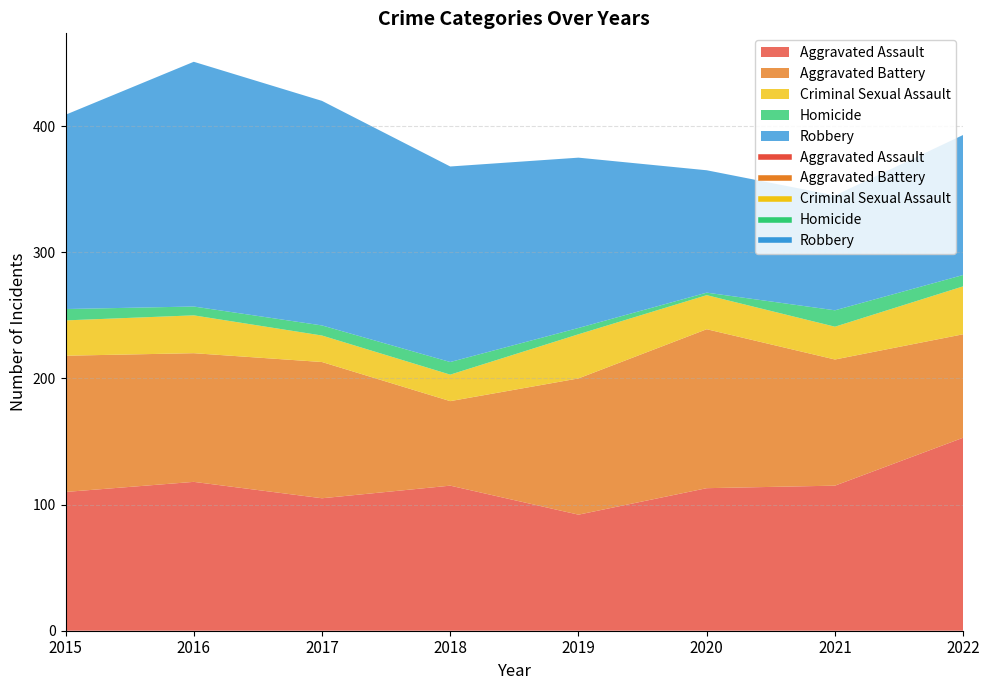

Reading left to right, transcribe all the data shown in this chart.

Aggravated Assault: 2015=110	2016=118	2017=105	2018=115	2019=92	2020=113	2021=115	2022=153
Aggravated Battery: 2015=108	2016=102	2017=108	2018=67	2019=108	2020=126	2021=100	2022=82
Criminal Sexual Assault: 2015=28	2016=30	2017=21	2018=21	2019=35	2020=27	2021=26	2022=38
Homicide: 2015=9	2016=7	2017=8	2018=10	2019=5	2020=2	2021=13	2022=9
Robbery: 2015=154	2016=194	2017=178	2018=155	2019=135	2020=97	2021=91	2022=111